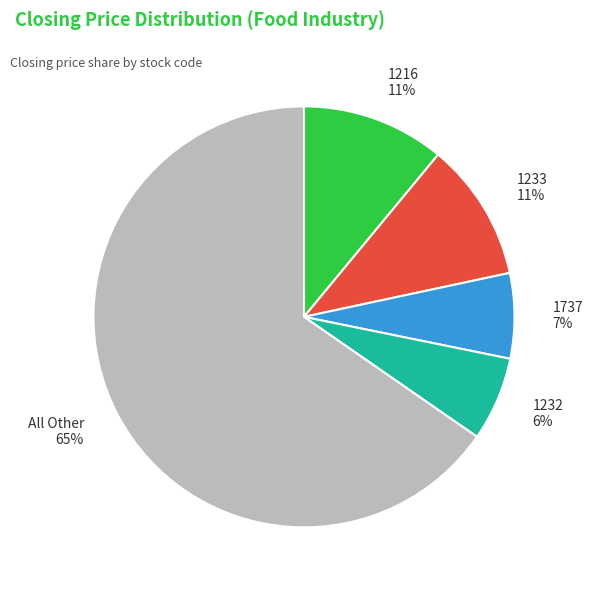

To the nearest percent, what is the average slice percentage?

20%